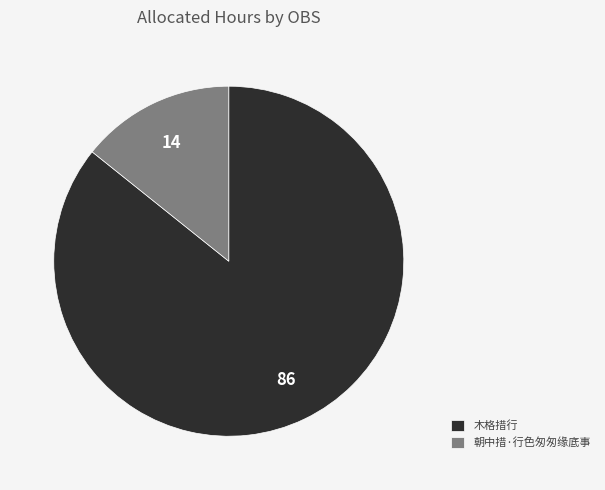

Approximately how many times larger is the value at 木格措行 compared to 朝中措·行色匆匆缘底事?

6.0